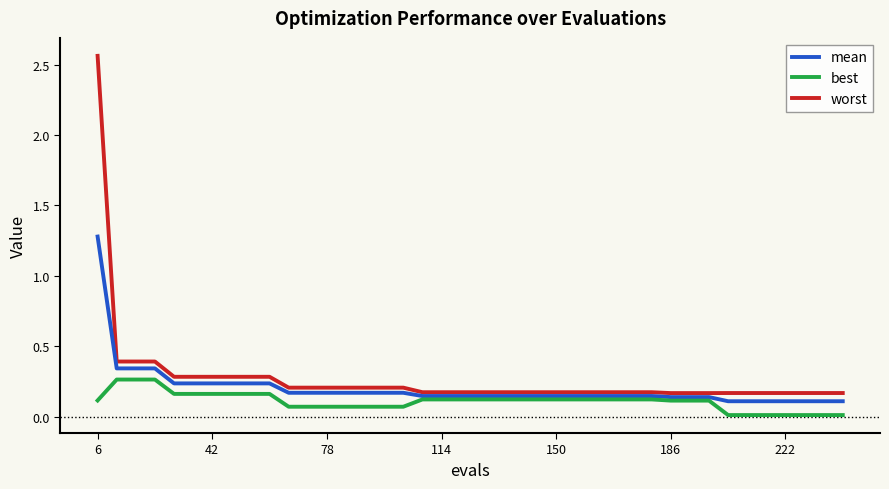

Which series has the largest range (max minus min)?

worst